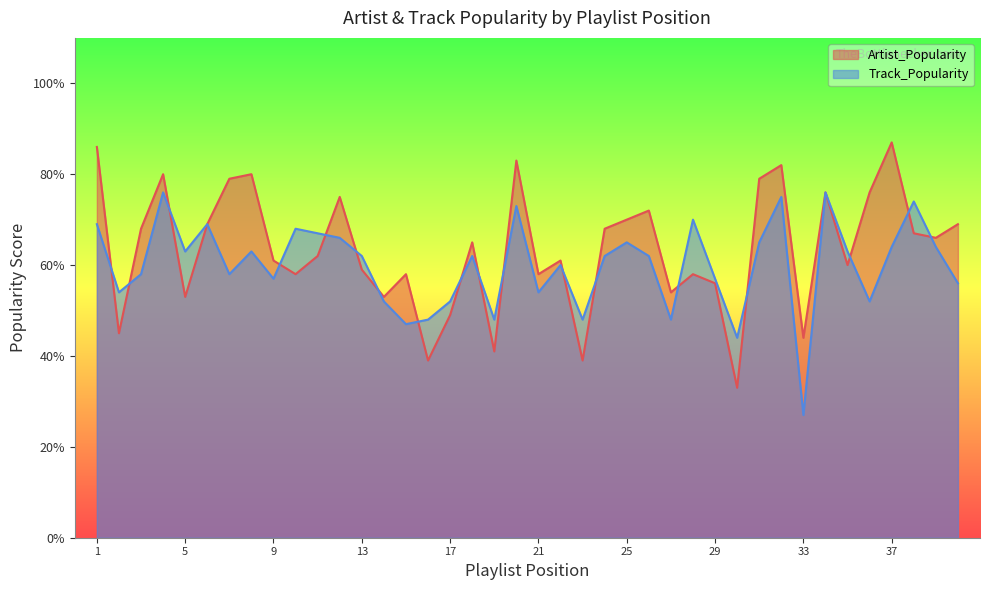

What is the difference between the second highest and minimum values in the Track_Popularity series?

49